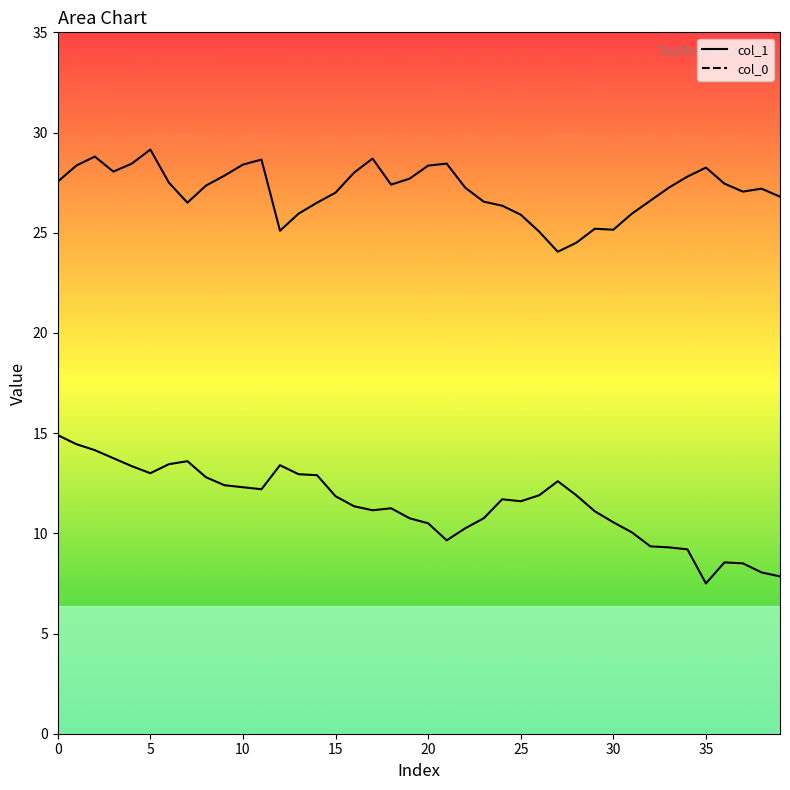

What is the label of the 38th point from the left?

37